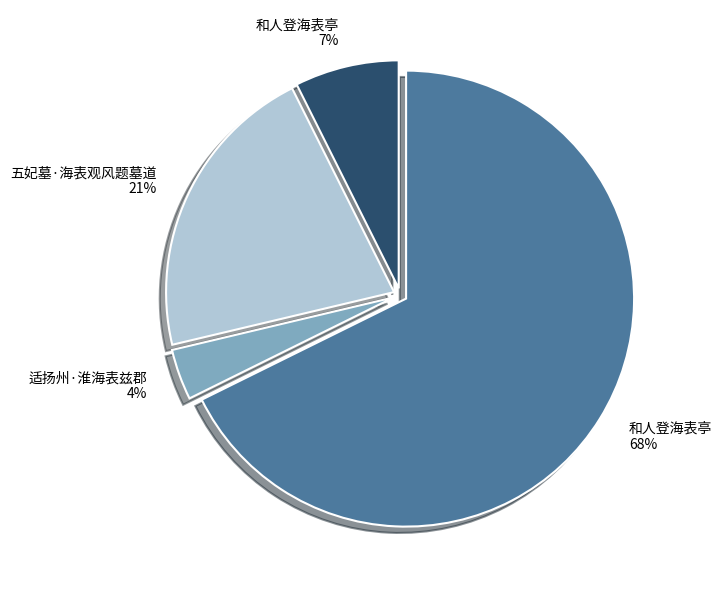

To the nearest percent, what is the difference between the largest and smallest slice percentages?

64%